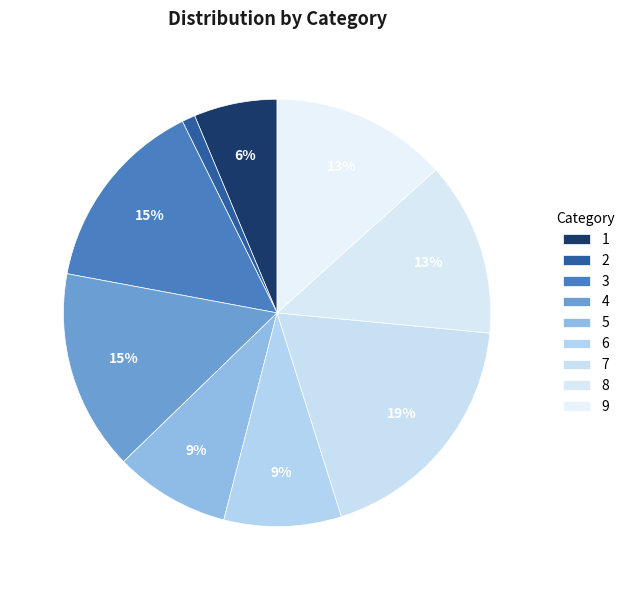

The 8 slice represents 13% of the pie. True or false?

True